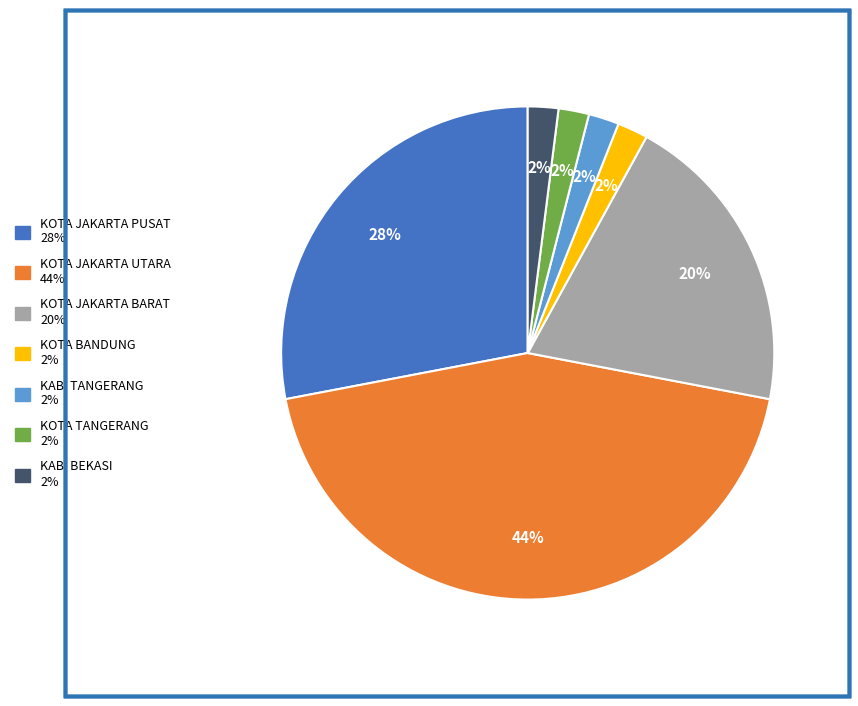

Do KAB. TANGERANG and KOTA TANGERANG together represent more than half of the pie?

No